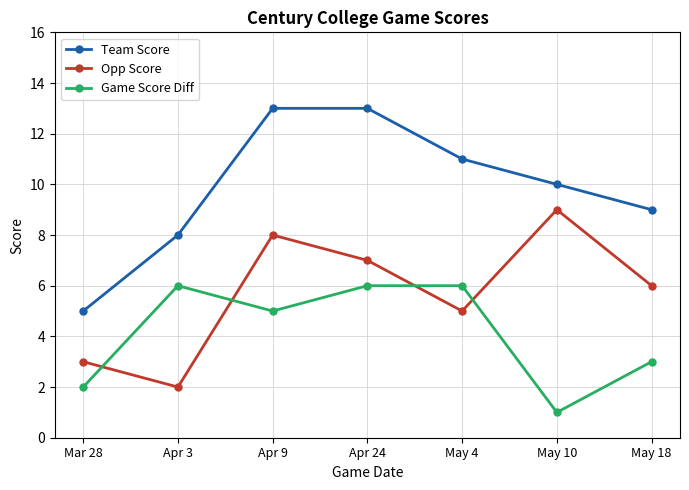

Reading right to left, transcribe all the data shown in this chart.

Team Score: 9	10	11	13	13	8	5
Opp Score: 6	9	5	7	8	2	3
Game Score Diff: 3	1	6	6	5	6	2